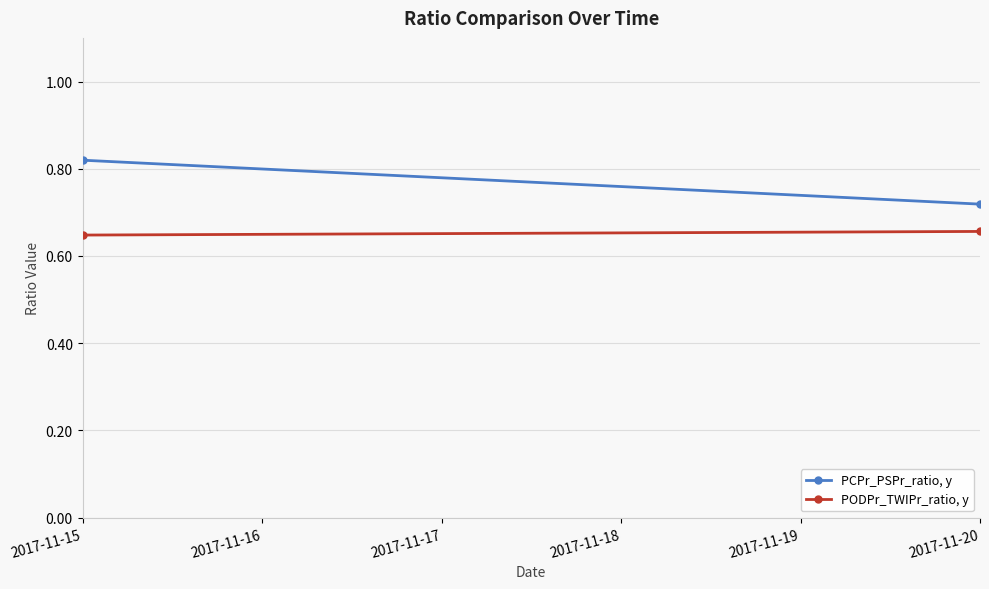

How many lines are shown in the chart?

2